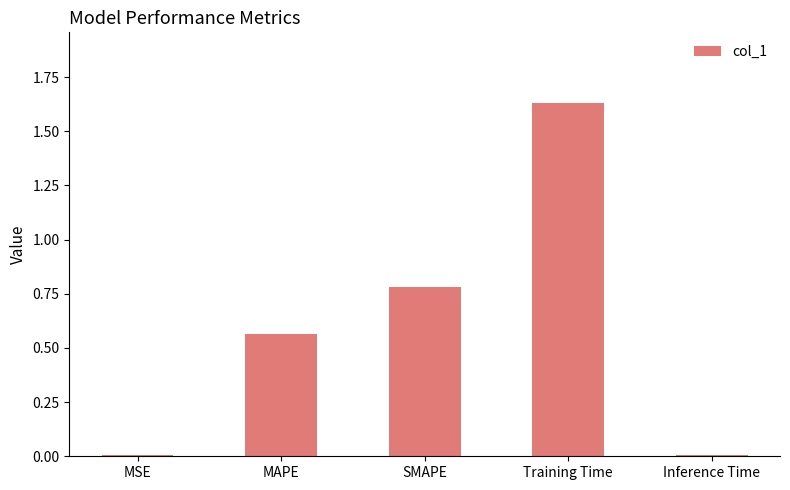

Between SMAPE and Inference Time, which is larger?

SMAPE